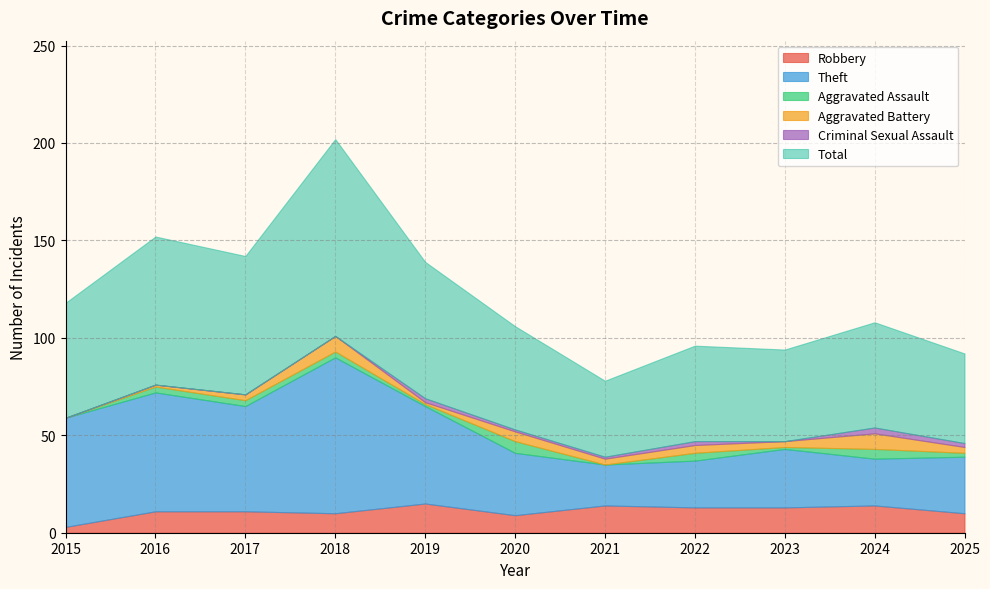

What is the total value across all series at 2023?

94